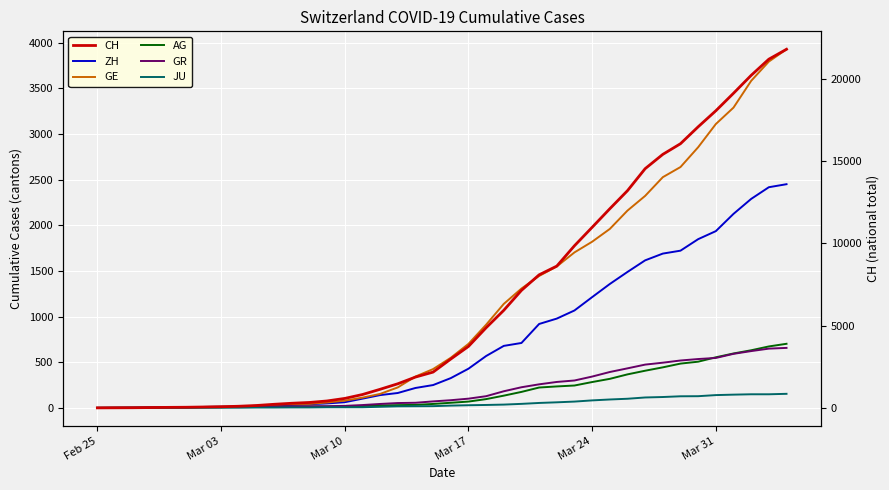

At how many categories does at least one series exceed 1103?

24